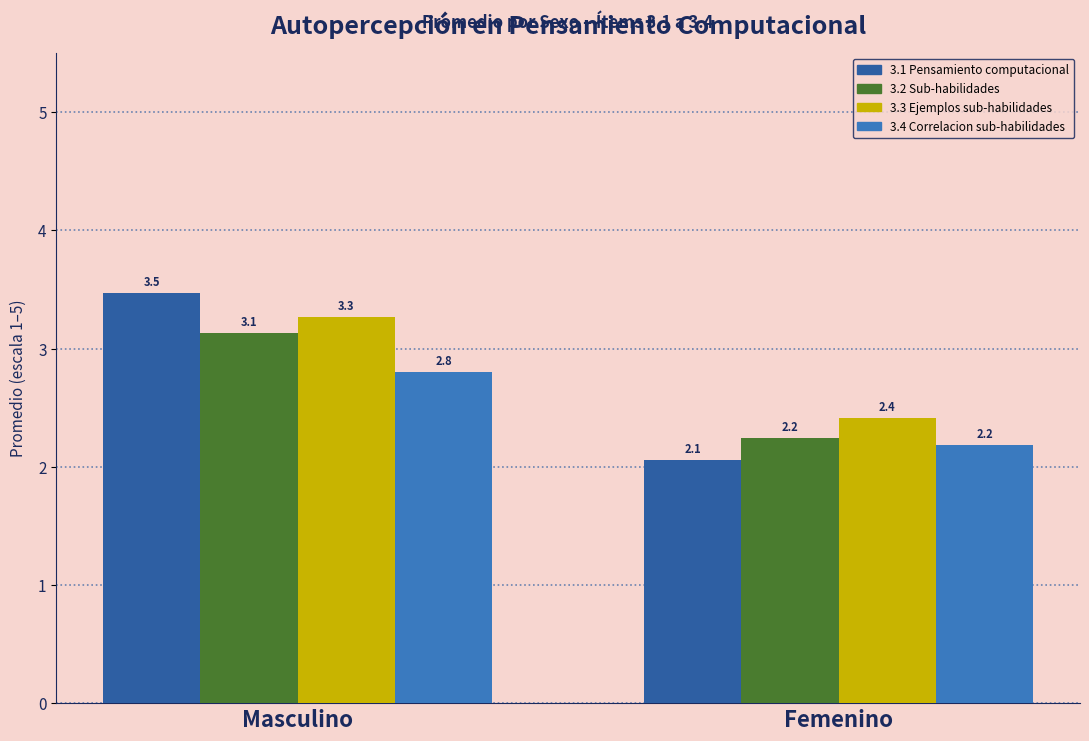

At which label is 3.4 Correlacion sub-habilidades closest to 2?

Femenino